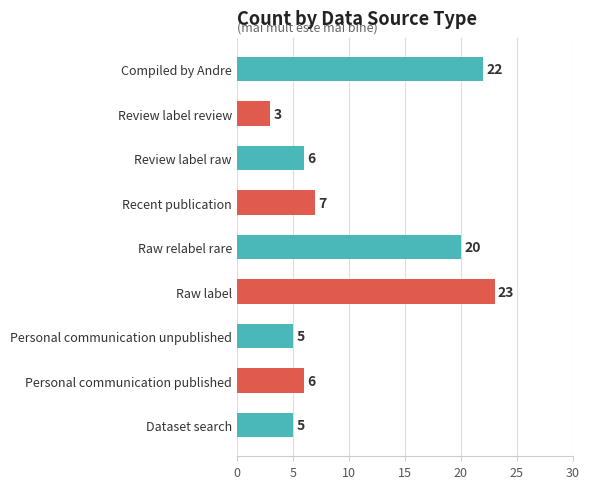

The chart shows a value of 2 at Personal communication unpublished. True or false?

False